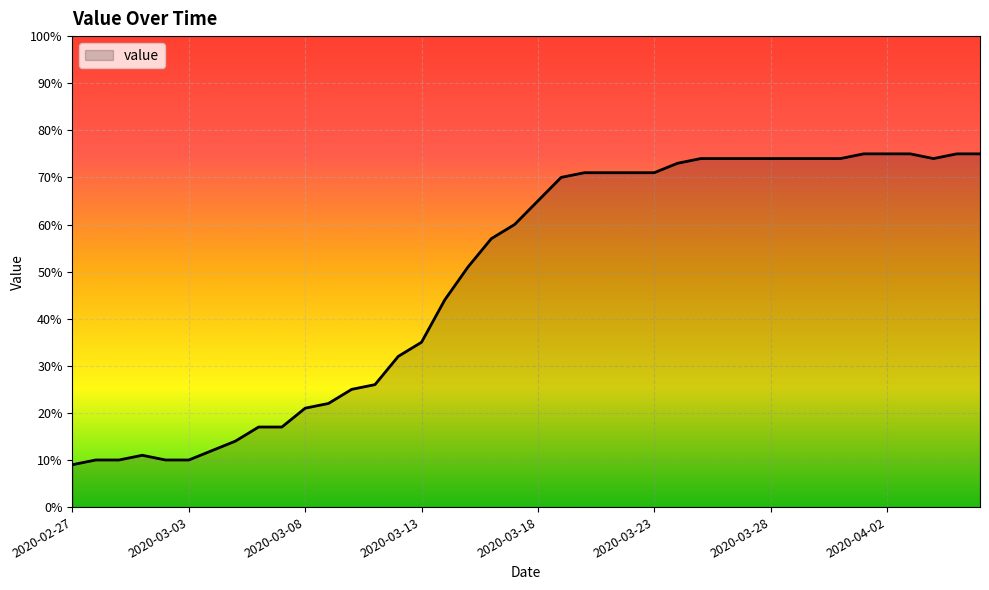

What is the maximum value shown in the chart?

75